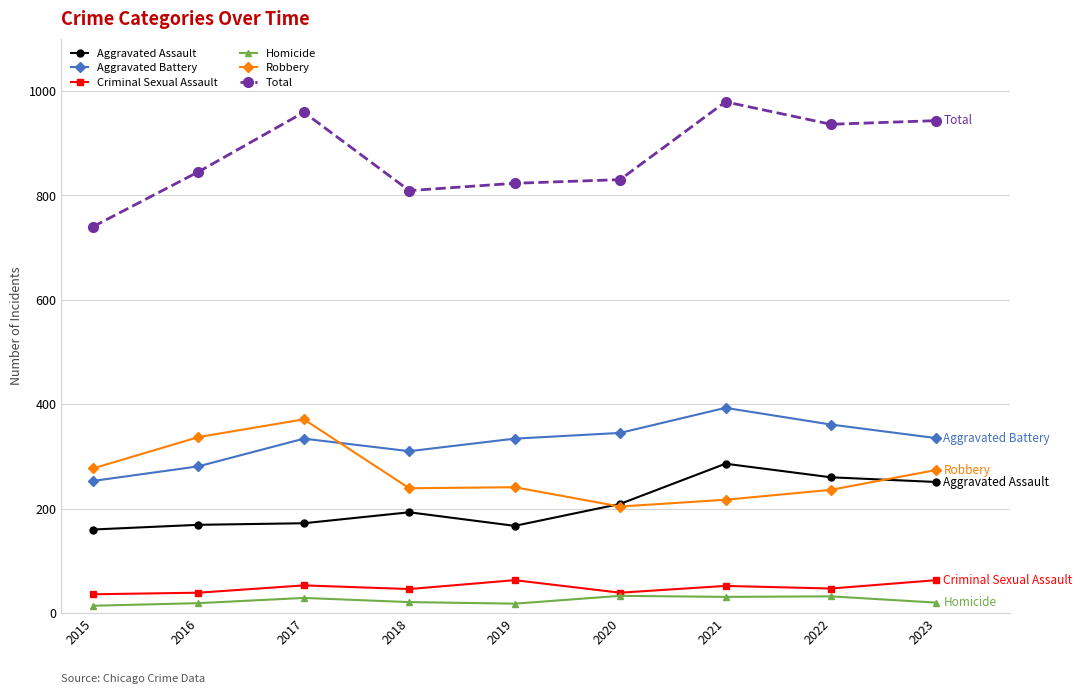

Where is the first local maximum for Robbery?

2017